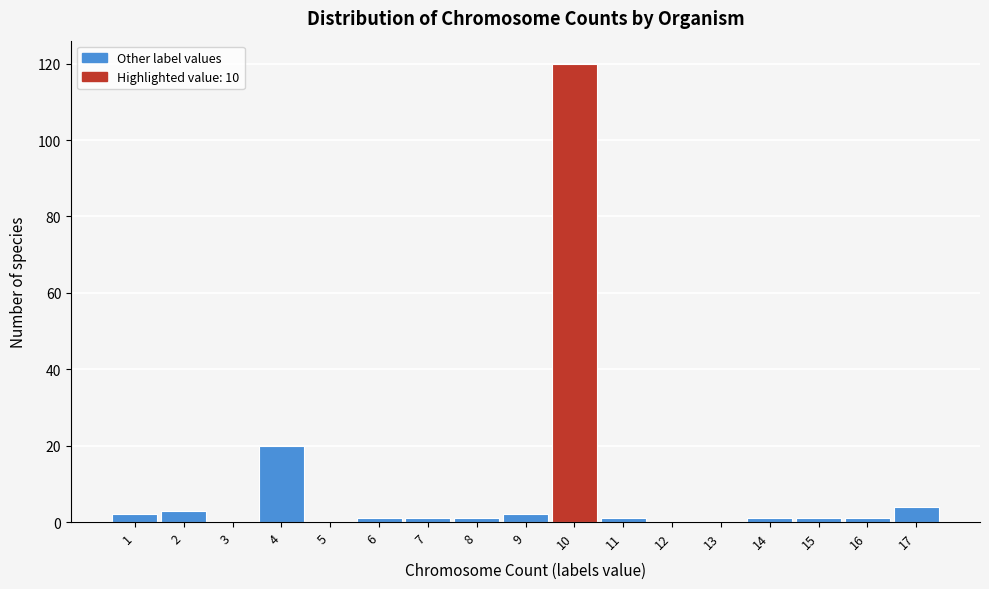

Reading left to right, transcribe this chart: for each bar, give the range it covers on the x-axis and its height. The values are not printed on the chart, so give them approximately, as read against the axis.

0.5 to 1.5: 2
1.5 to 2.5: 4
2.5 to 3.5: 0
3.5 to 4.5: 20
4.5 to 5.5: 0
5.5 to 6.5: under 2
6.5 to 7.5: under 2
7.5 to 8.5: under 2
8.5 to 9.5: 2
9.5 to 10.5: 120
10.5 to 11.5: under 2
11.5 to 12.5: 0
12.5 to 13.5: 0
13.5 to 14.5: under 2
14.5 to 15.5: under 2
15.5 to 16.5: under 2
16.5 to 17.5: 4